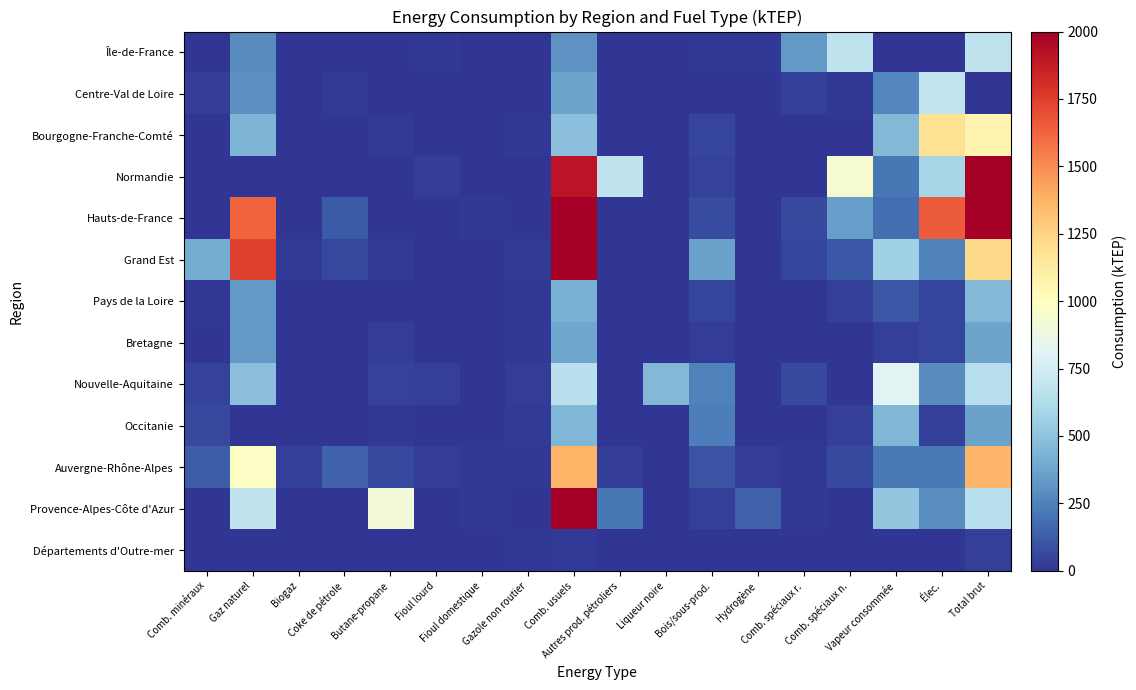

Reading right to left, list all the values displayed in this chart.

Île-de-France: Total brut=673.0	Élec.=1.1	Vapeur consommée=0.0	Comb. spéciaux n.=674.1	Comb. spéciaux r.=335.7	Hydrogène=12.8	Bois/sous-prod.=13.5	Liqueur noire=3.2	Autres prod. pétroliers=0.0	Comb. usuels=312.2	Gazole non routier=7.6	Fioul domestique=1.0	Fioul lourd=9.7	Butane-propane=2.3	Coke de pétrole=1.1	Biogaz=2.0	Gaz naturel=283.8	Comb. minéraux=6.8
Centre-Val de Loire: Total brut=0.0	Élec.=690.4	Vapeur consommée=273.3	Comb. spéciaux n.=10.5	Comb. spéciaux r.=38.7	Hydrogène=6.5	Bois/sous-prod.=0.9	Liqueur noire=0.0	Autres prod. pétroliers=0.0	Comb. usuels=367.9	Gazole non routier=7.8	Fioul domestique=3.7	Fioul lourd=0.0	Butane-propane=0.0	Coke de pétrole=22.1	Biogaz=3.2	Gaz naturel=300.4	Comb. minéraux=27.0
Bourgogne-Franche-Comté: Total brut=1069.0	Élec.=1181.8	Vapeur consommée=457.5	Comb. spéciaux n.=0.0	Comb. spéciaux r.=0.0	Hydrogène=0.0	Bois/sous-prod.=50.7	Liqueur noire=0.0	Autres prod. pétroliers=0.0	Comb. usuels=491.7	Gazole non routier=9.6	Fioul domestique=7.1	Fioul lourd=0.0	Butane-propane=17.8	Coke de pétrole=0.0	Biogaz=2.2	Gaz naturel=439.7	Comb. minéraux=7.1
Normandie: Total brut=3660.7	Élec.=593.6	Vapeur consommée=217.6	Comb. spéciaux n.=938.1	Comb. spéciaux r.=0.0	Hydrogène=0.0	Bois/sous-prod.=44.1	Liqueur noire=0.0	Autres prod. pétroliers=681.1	Comb. usuels=1911.4	Gazole non routier=0.0	Fioul domestique=4.0	Fioul lourd=26.5	Butane-propane=0.0	Coke de pétrole=0.0	Biogaz=0.6	Gaz naturel=0.0	Comb. minéraux=0.0
Hauts-de-France: Total brut=5974.3	Élec.=1653.9	Vapeur consommée=180.6	Comb. spéciaux n.=356.8	Comb. spéciaux r.=66.7	Hydrogène=0.0	Bois/sous-prod.=75.5	Liqueur noire=0.0	Autres prod. pétroliers=0.0	Comb. usuels=3782.9	Gazole non routier=0.0	Fioul domestique=8.7	Fioul lourd=0.0	Butane-propane=0.0	Coke de pétrole=120.0	Biogaz=7.4	Gaz naturel=1625.0	Comb. minéraux=0.0
Grand Est: Total brut=1223.7	Élec.=244.8	Vapeur consommée=569.1	Comb. spéciaux n.=110.0	Comb. spéciaux r.=53.5	Hydrogène=0.0	Bois/sous-prod.=362.0	Liqueur noire=0.0	Autres prod. pétroliers=0.0	Comb. usuels=2262.4	Gazole non routier=23.2	Fioul domestique=0.0	Fioul lourd=0.0	Butane-propane=19.8	Coke de pétrole=58.1	Biogaz=15.7	Gaz naturel=1745.4	Comb. minéraux=404.1
Pays de la Loire: Total brut=454.8	Élec.=50.3	Vapeur consommée=109.5	Comb. spéciaux n.=36.0	Comb. spéciaux r.=0.0	Hydrogène=0.0	Bois/sous-prod.=53.6	Liqueur noire=0.0	Autres prod. pétroliers=0.0	Comb. usuels=423.7	Gazole non routier=11.6	Fioul domestique=5.1	Fioul lourd=3.8	Butane-propane=0.0	Coke de pétrole=0.0	Biogaz=3.2	Gaz naturel=334.6	Comb. minéraux=10.8
Bretagne: Total brut=367.7	Élec.=47.2	Vapeur consommée=33.3	Comb. spéciaux n.=0.0	Comb. spéciaux r.=0.0	Hydrogène=0.0	Bois/sous-prod.=28.8	Liqueur noire=0.0	Autres prod. pétroliers=0.0	Comb. usuels=382.3	Gazole non routier=10.2	Fioul domestique=0.0	Fioul lourd=0.0	Butane-propane=30.1	Coke de pétrole=0.0	Biogaz=0.0	Gaz naturel=334.9	Comb. minéraux=0.0
Nouvelle-Aquitaine: Total brut=640.7	Élec.=286.8	Vapeur consommée=814.8	Comb. spéciaux n.=0.0	Comb. spéciaux r.=65.1	Hydrogène=0.2	Bois/sous-prod.=246.6	Liqueur noire=457.6	Autres prod. pétroliers=0.0	Comb. usuels=661.7	Gazole non routier=24.4	Fioul domestique=0.0	Fioul lourd=34.1	Butane-propane=43.1	Coke de pétrole=0.0	Biogaz=7.3	Gaz naturel=486.2	Comb. minéraux=45.7
Occitanie: Total brut=361.9	Élec.=38.7	Vapeur consommée=450.1	Comb. spéciaux n.=32.9	Comb. spéciaux r.=0.0	Hydrogène=0.0	Bois/sous-prod.=240.4	Liqueur noire=0.0	Autres prod. pétroliers=0.0	Comb. usuels=451.7	Gazole non routier=19.1	Fioul domestique=2.7	Fioul lourd=5.7	Butane-propane=15.1	Coke de pétrole=0.0	Biogaz=0.0	Gaz naturel=0.0	Comb. minéraux=64.7
Auvergne-Rhône-Alpes: Total brut=1362.6	Élec.=222.2	Vapeur consommée=225.5	Comb. spéciaux n.=69.9	Comb. spéciaux r.=13.1	Hydrogène=23.8	Bois/sous-prod.=94.6	Liqueur noire=0.0	Autres prod. pétroliers=24.1	Comb. usuels=1369.1	Gazole non routier=11.9	Fioul domestique=12.3	Fioul lourd=30.3	Butane-propane=64.8	Coke de pétrole=145.3	Biogaz=37.0	Gaz naturel=977.4	Comb. minéraux=127.0
Provence-Alpes-Côte d'Azur: Total brut=650.4	Élec.=296.1	Vapeur consommée=520.9	Comb. spéciaux n.=0.0	Comb. spéciaux r.=8.2	Hydrogène=144.1	Bois/sous-prod.=35.4	Liqueur noire=0.0	Autres prod. pétroliers=213.6	Comb. usuels=2891.7	Gazole non routier=0.0	Fioul domestique=14.2	Fioul lourd=0.0	Butane-propane=912.0	Coke de pétrole=0.0	Biogaz=0.0	Gaz naturel=686.9	Comb. minéraux=0.0
Départements d'Outre-mer: Total brut=37.5	Élec.=0.0	Vapeur consommée=0.0	Comb. spéciaux n.=0.0	Comb. spéciaux r.=2.1	Hydrogène=0.0	Bois/sous-prod.=0.3	Liqueur noire=0.0	Autres prod. pétroliers=0.0	Comb. usuels=18.0	Gazole non routier=8.4	Fioul domestique=7.4	Fioul lourd=0.0	Butane-propane=0.4	Coke de pétrole=0.0	Biogaz=0.0	Gaz naturel=1.8	Comb. minéraux=0.0